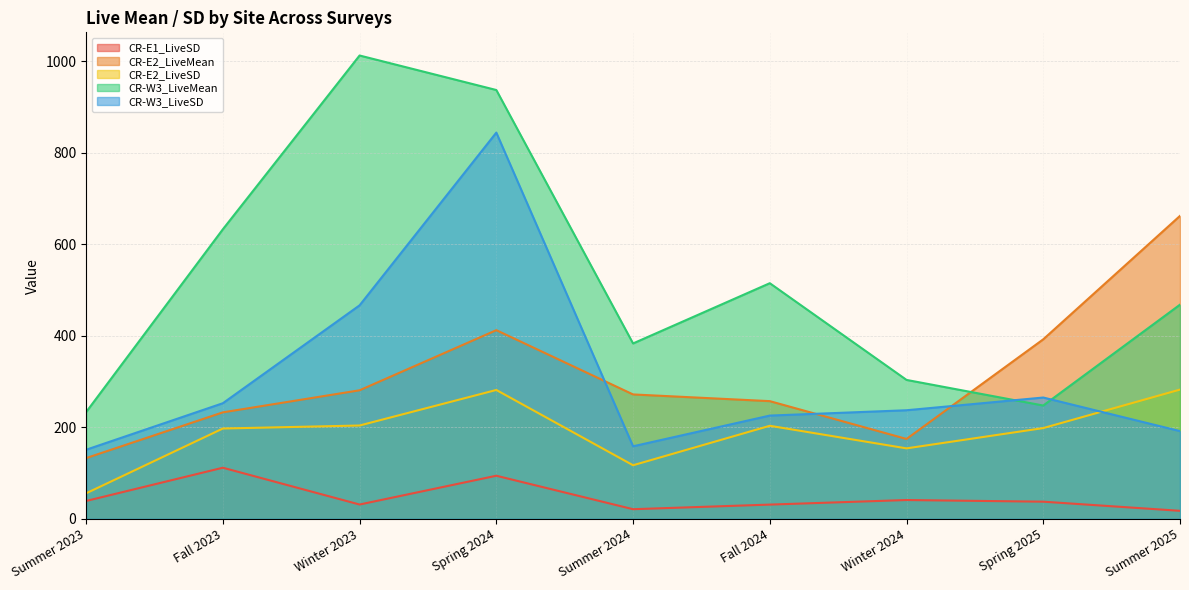

True or false: CR-E1_LiveSD has a value of 180.9 at Fall 2023.

False